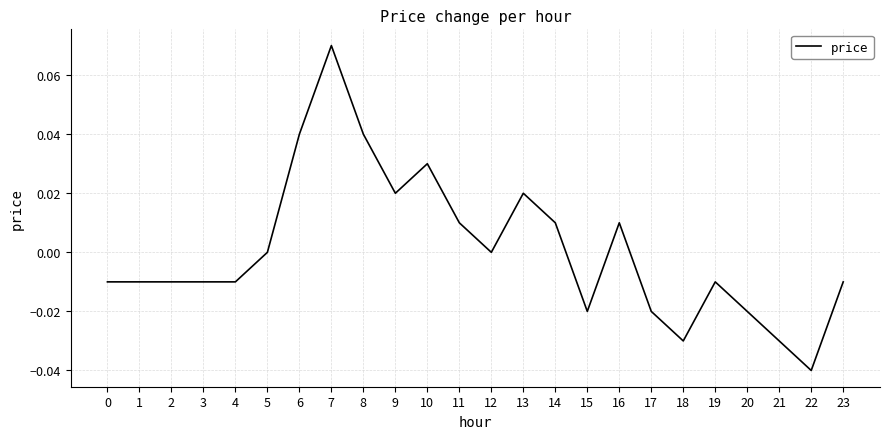

How many lines are shown in the chart?

1